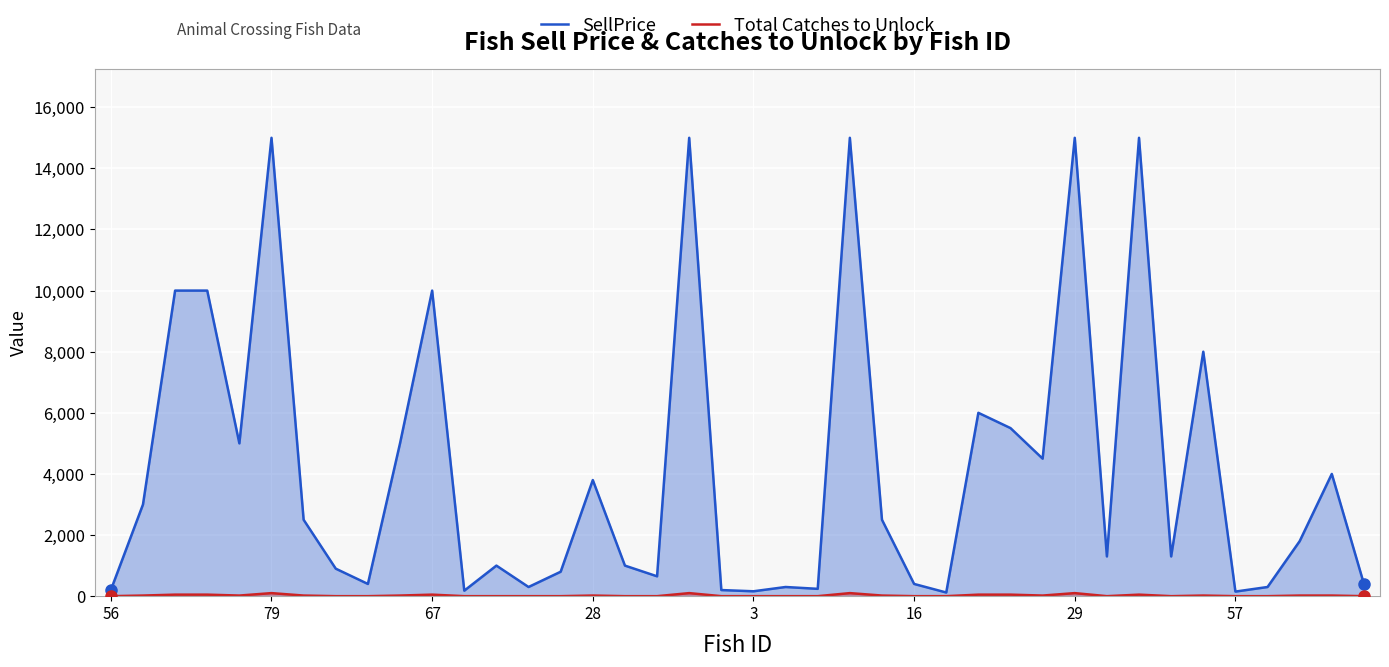

Which series has the widest spread of values?

SellPrice